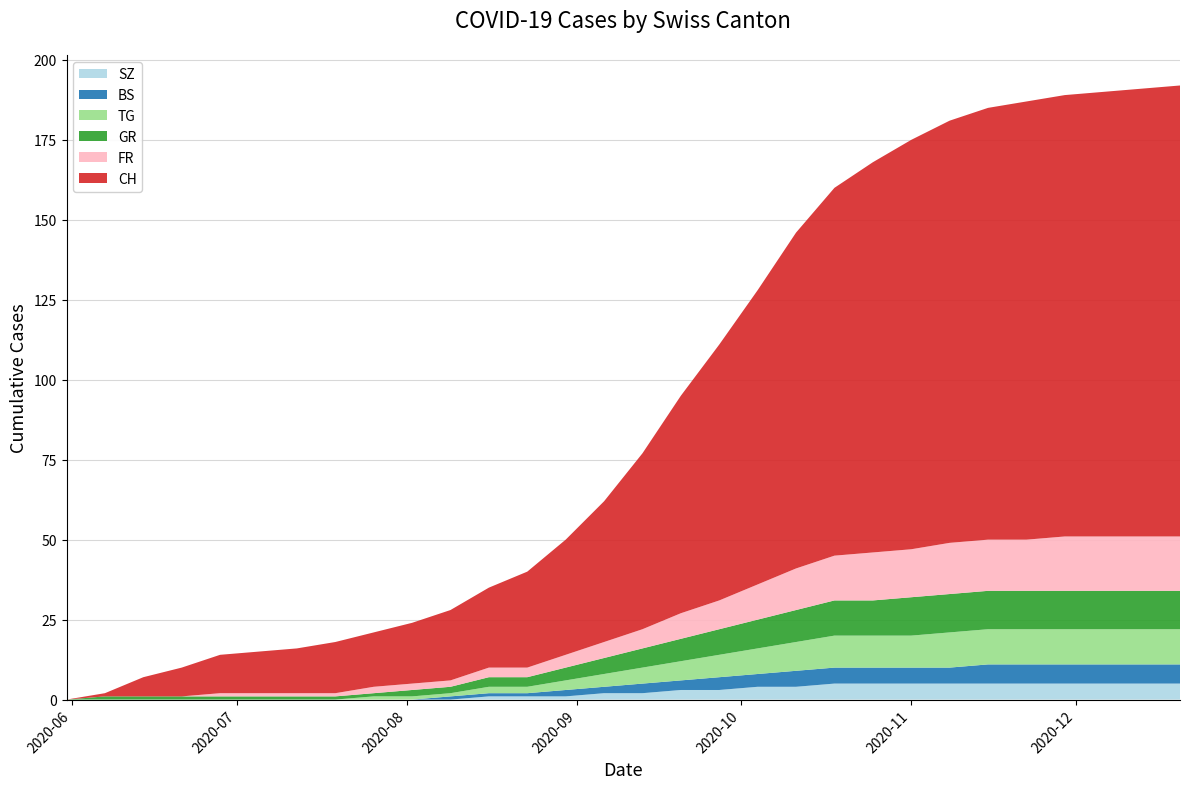

Reading left to right, transcribe all the data shown in this chart.

CH: 0	1	6	9	12	13	14	16	17	19	22	25	30	36	44	55	68	80	92	105	115	122	128	132	135	137	138	139	140	141
FR: 0	0	0	0	1	1	1	1	2	2	2	3	3	4	5	6	8	9	11	13	14	15	15	16	16	16	17	17	17	17
GR: 0	1	1	1	1	1	1	1	1	2	2	3	3	4	5	6	7	8	9	10	11	11	12	12	12	12	12	12	12	12
TG: 0	0	0	0	0	0	0	0	1	1	1	2	2	3	4	5	6	7	8	9	10	10	10	11	11	11	11	11	11	11
BS: 0	0	0	0	0	0	0	0	0	0	1	1	1	2	2	3	3	4	4	5	5	5	5	5	6	6	6	6	6	6
SZ: 0	0	0	0	0	0	0	0	0	0	0	1	1	1	2	2	3	3	4	4	5	5	5	5	5	5	5	5	5	5